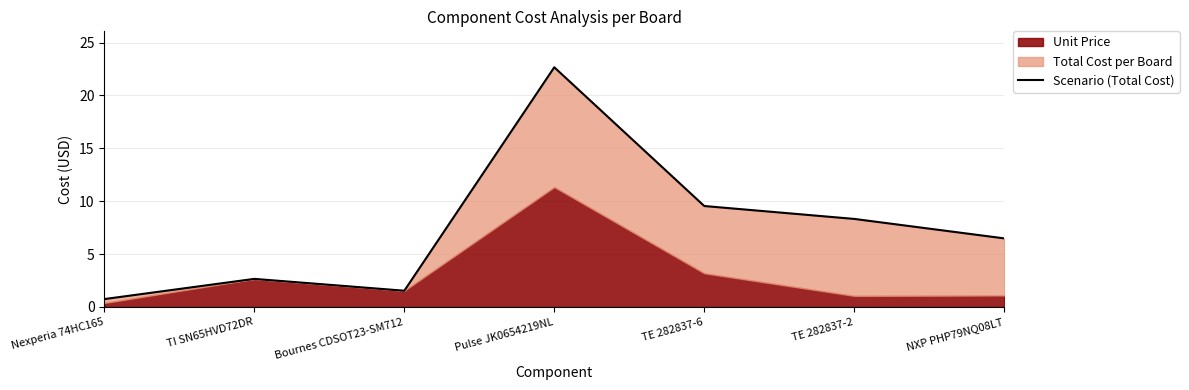

How many categories are shown in the chart?

7